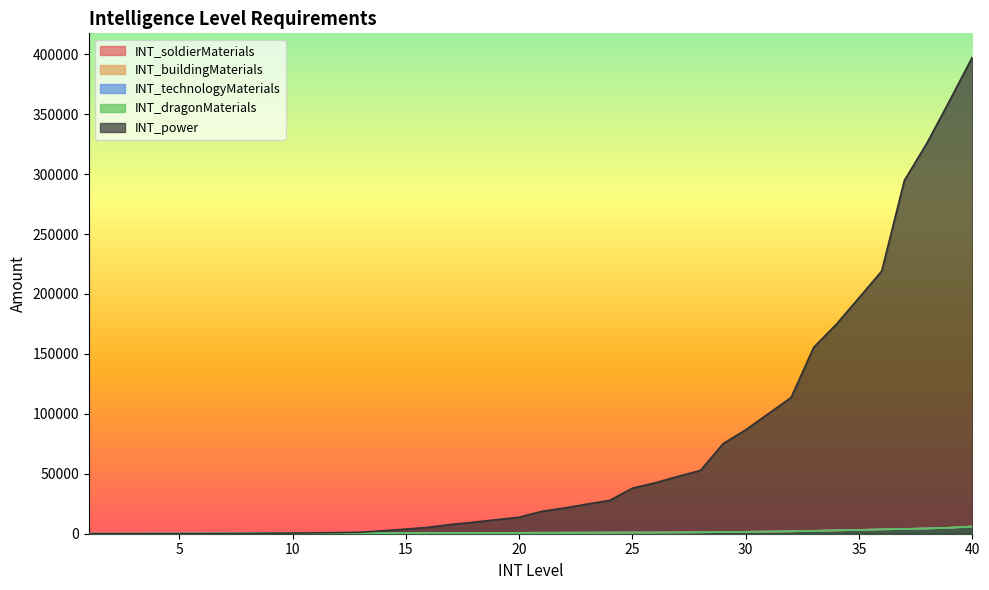

True or false: INT_buildingMaterials and INT_dragonMaterials cross at least once.

False